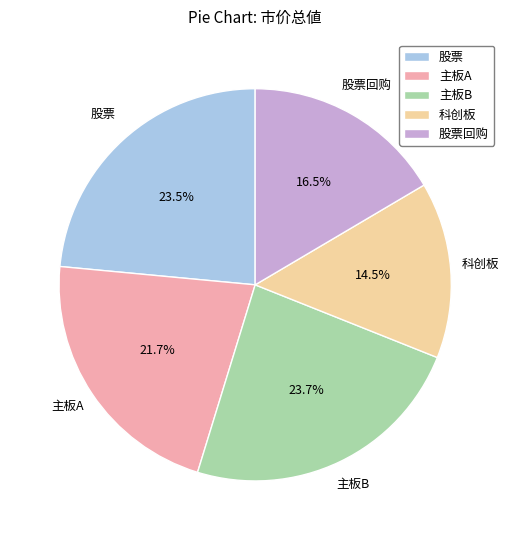

Is there a majority slice in this chart?

No